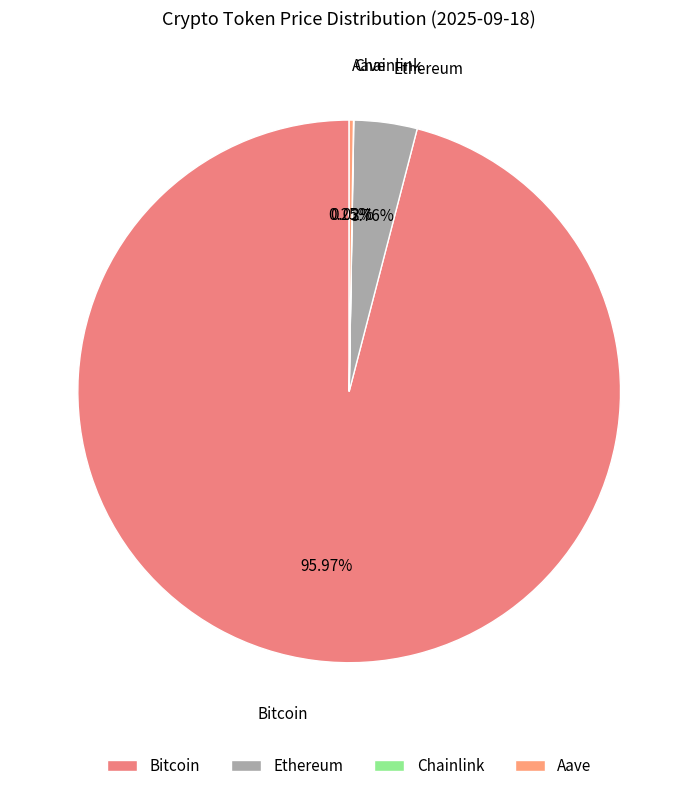

What is the majority slice?

Bitcoin